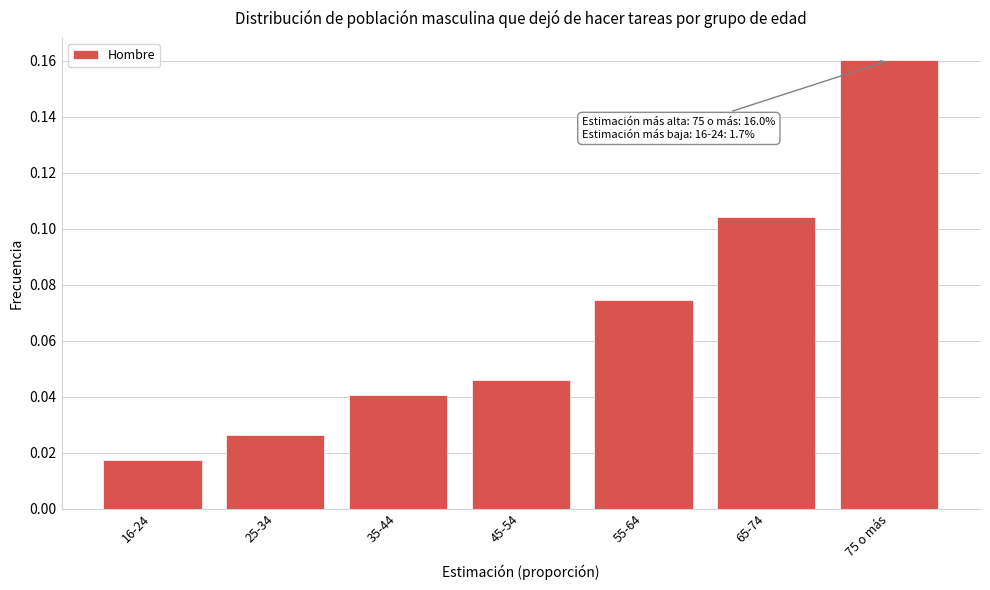

Where is the data nearest to the value 0?

16-24